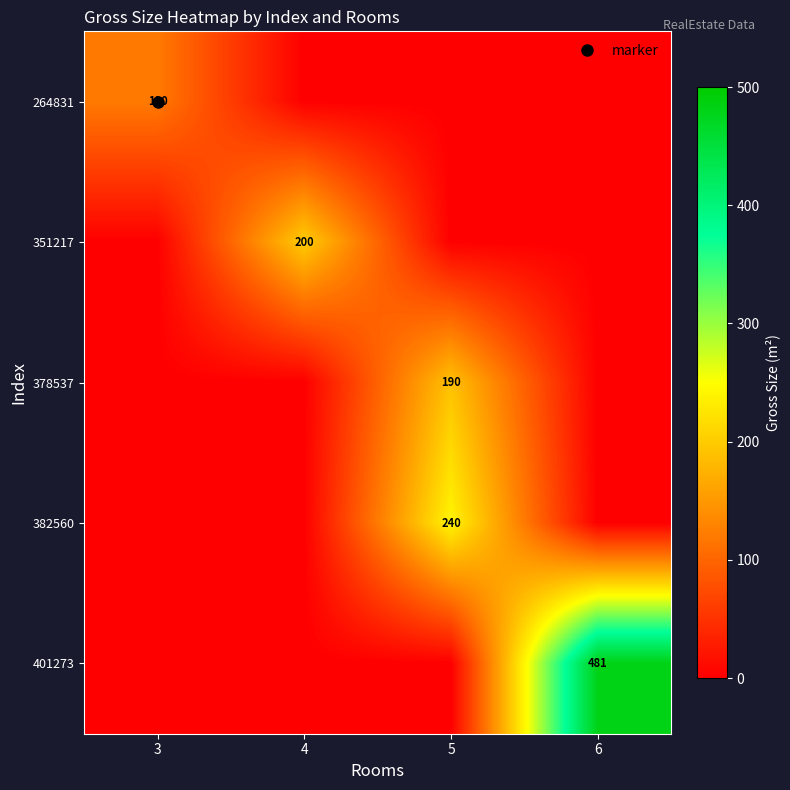

Is the value of 351217 at 6 greater than the value of 378537 at 6?

No